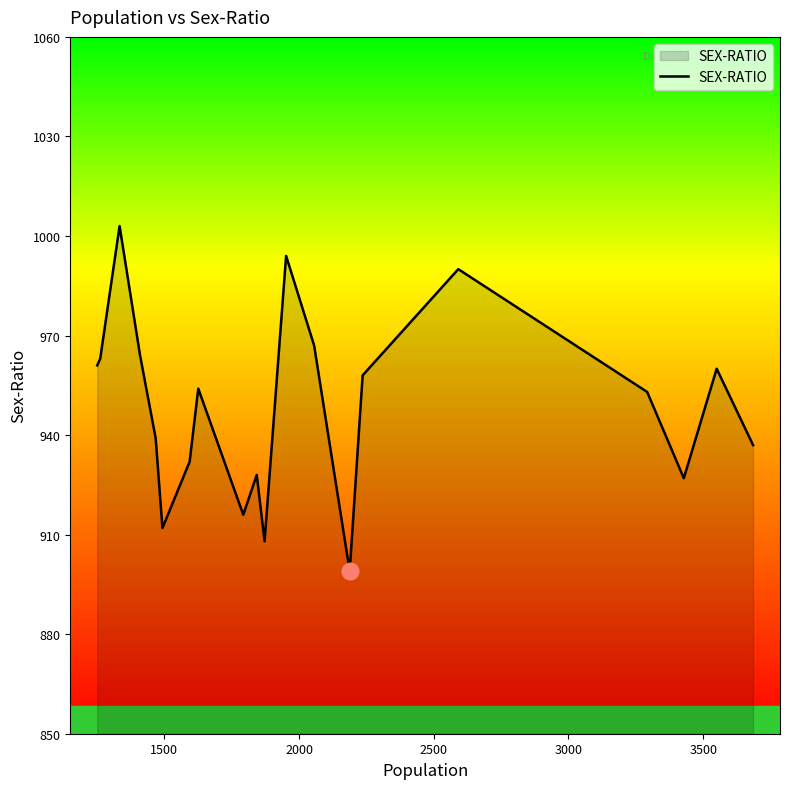

What is the maximum value shown in the chart?

1003